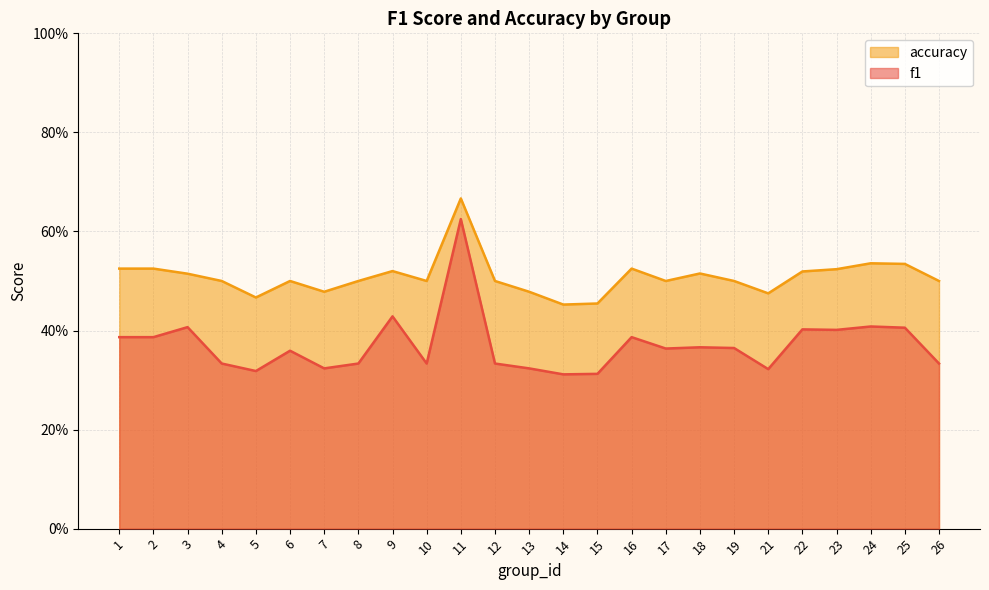

List the series in order of their peak value, highest first.

accuracy, f1